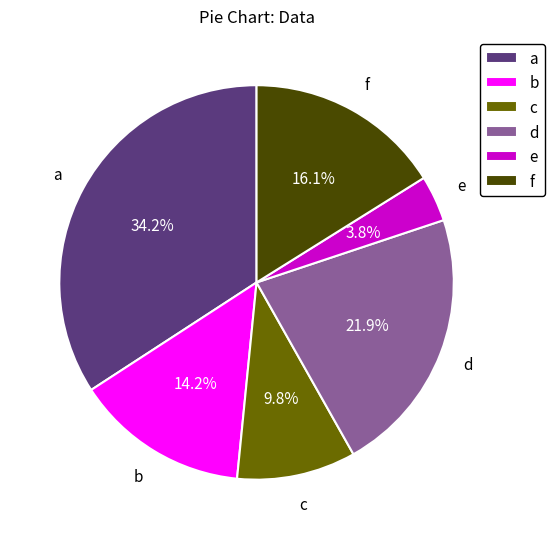

Which slice is the smallest?

e